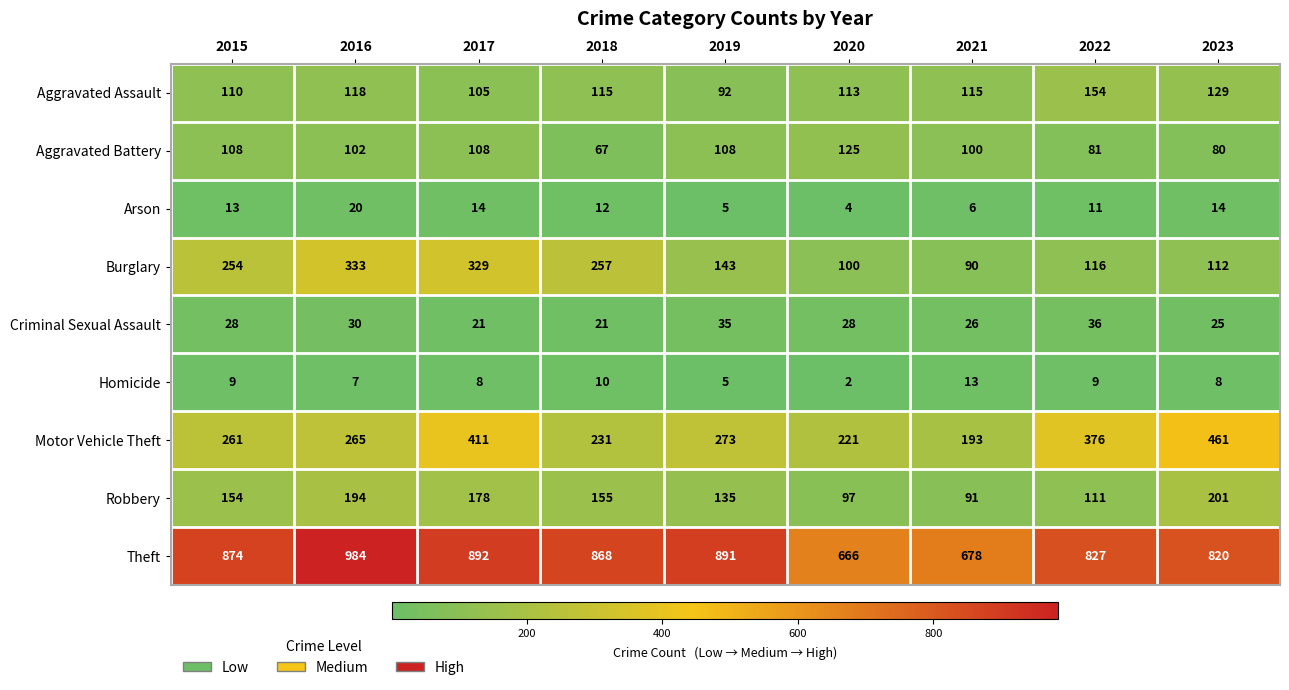

What is the difference between the maximum and minimum values in the Arson series?

16